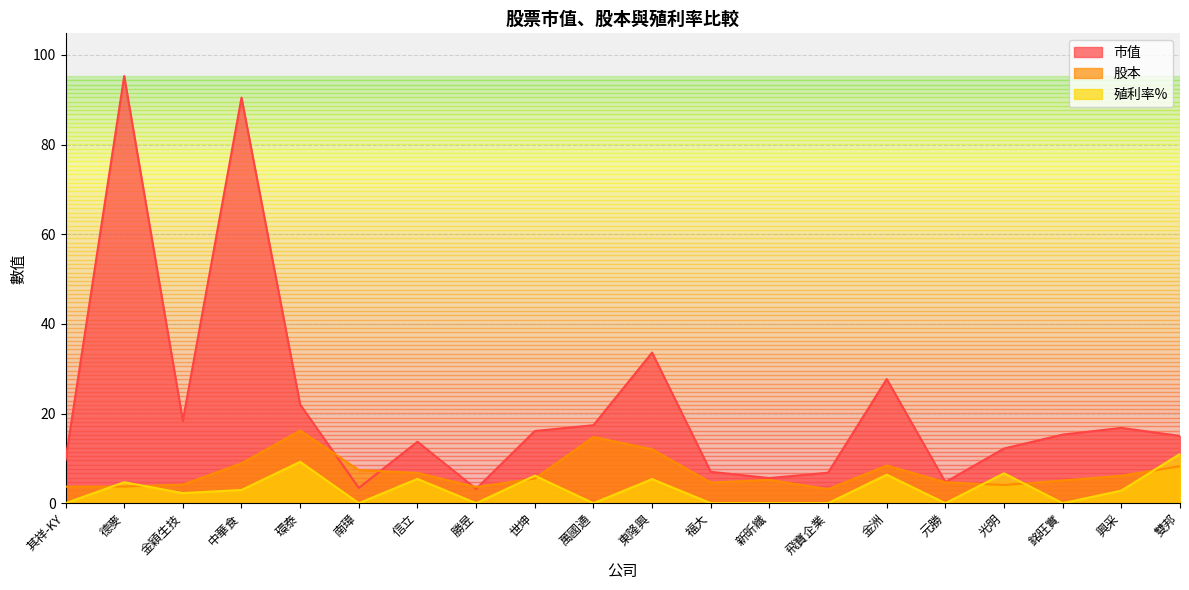

Which category has the lowest value across all series?

其祥-KY